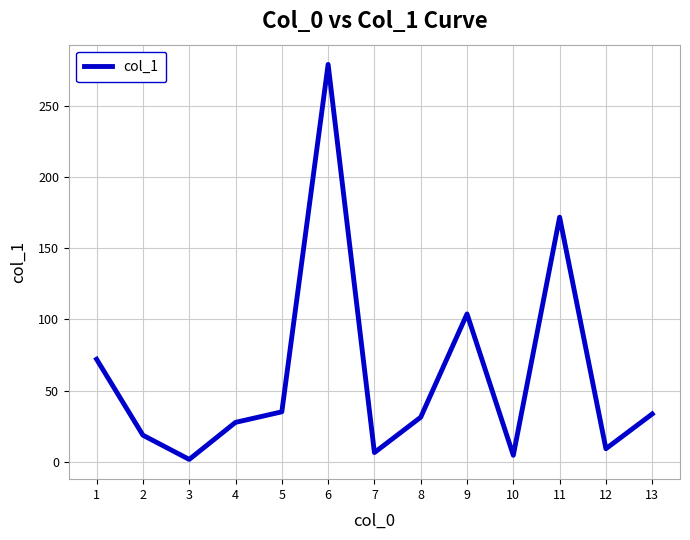

What is the greatest value displayed?

279.0